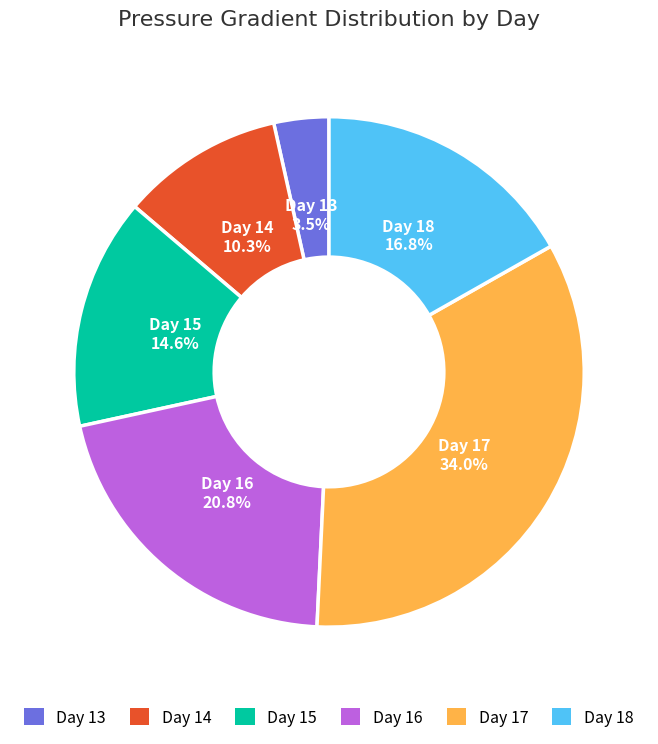

Count the number of slices in the pie.

6